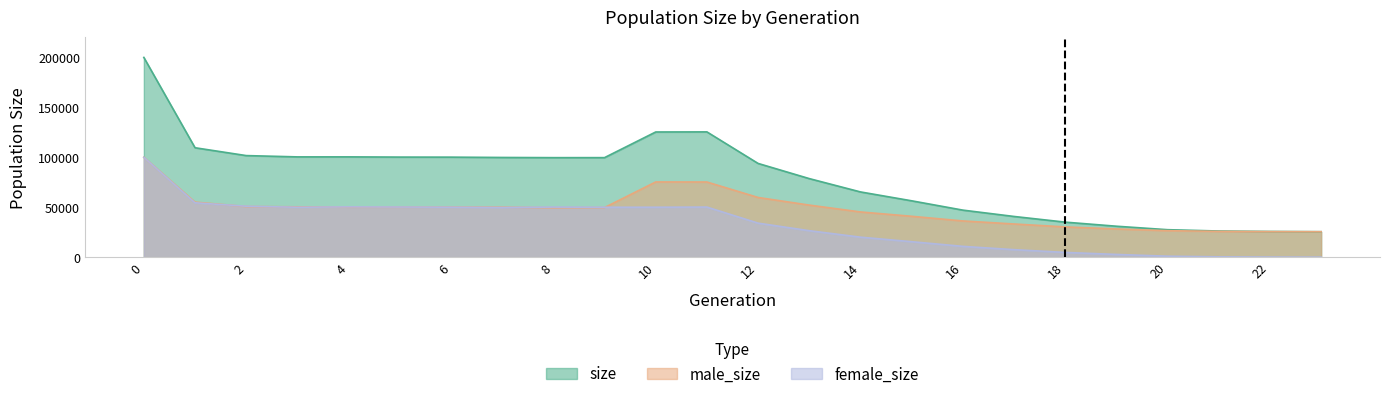

What is the sum of the female_size values at 8 and 6?

100161